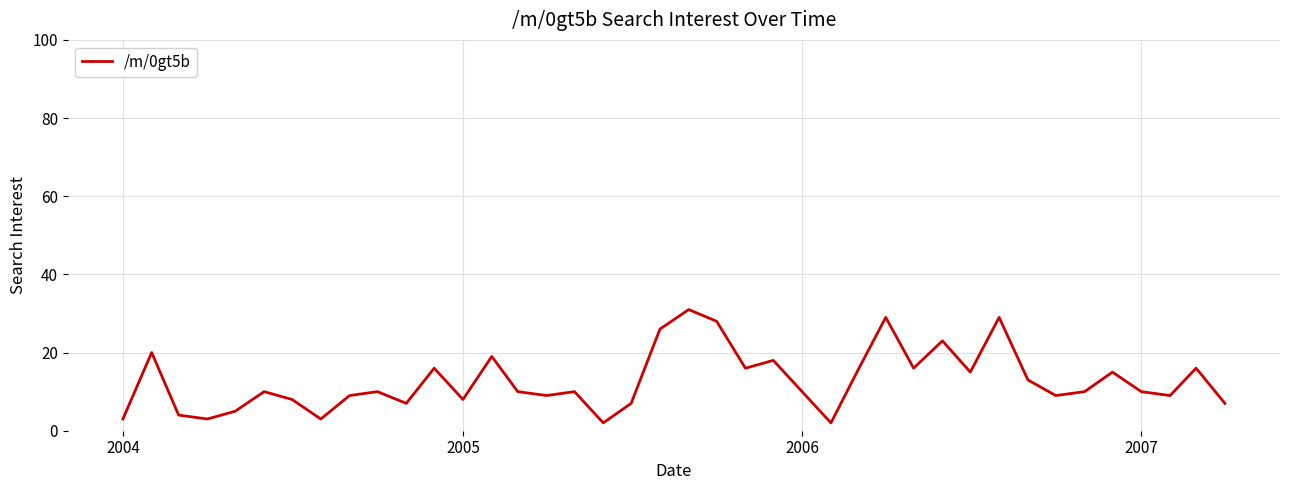

True or false: there are more than 2 points higher than both neighbors.

True